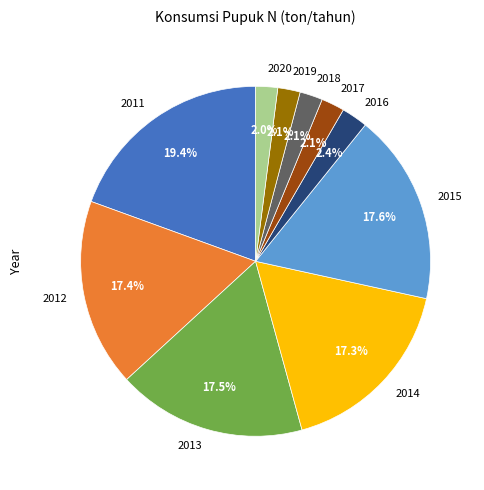

To the nearest percent, what is the difference between the largest and smallest slice percentages?

17%